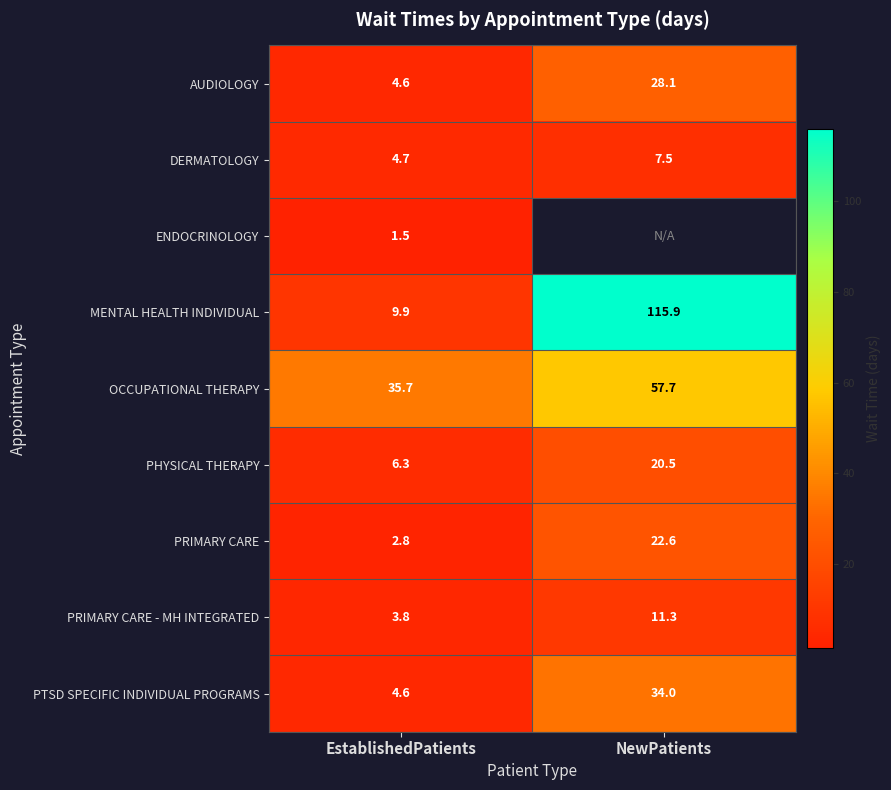

What is the maximum value for MENTAL HEALTH INDIVIDUAL?

115.9